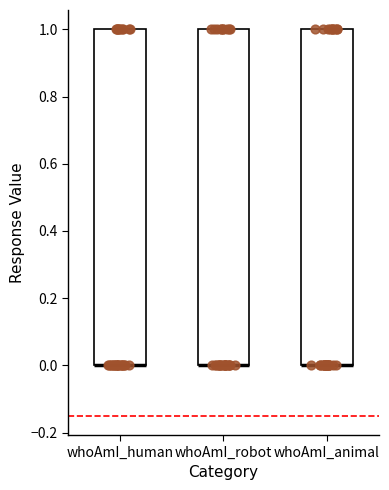

Reading left to right, read every box against the y-axis: the position of its median line, the range the box covers, and the ends of its whiskers. The values are not printed on the chart, so give them approximately, as read against the axis.

whoAmI_human: median 0 (drawn on the box's lower edge), box 0 to 1, whiskers 0 to 1
whoAmI_robot: median 0 (drawn on the box's lower edge), box 0 to 1, whiskers 0 to 1
whoAmI_animal: median 0 (drawn on the box's lower edge), box 0 to 1, whiskers 0 to 1